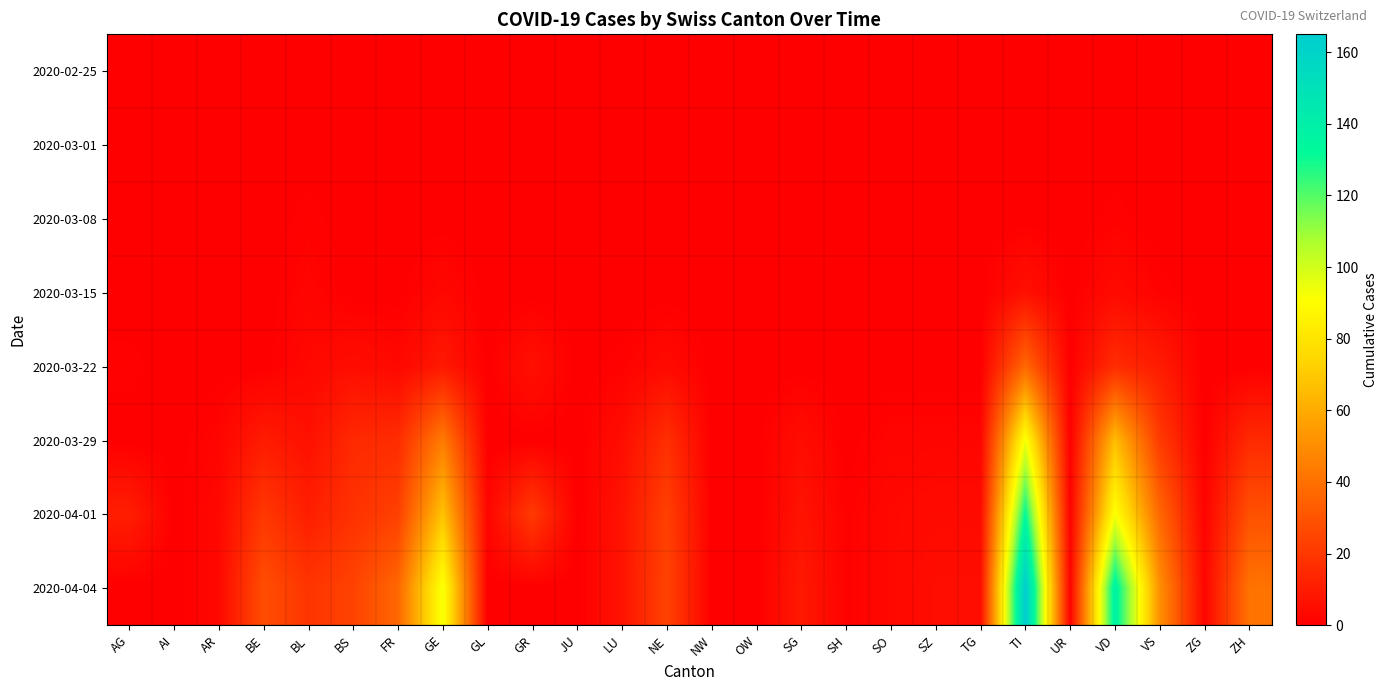

Reading left to right, list all the values displayed in this chart.

2020-02-25: AG=0	AI=0	AR=0	BE=0	BL=0	BS=0	FR=0	GE=0	GL=0	GR=0	JU=0	LU=0	NE=0	NW=0	OW=0	SG=0	SH=0	SO=0	SZ=0	TG=0	TI=0	UR=0	VD=0	VS=0	ZG=0	ZH=0
2020-03-01: AG=0	AI=0	AR=0	BE=0	BL=0	BS=0	FR=0	GE=0	GL=0	GR=0	JU=0	LU=0	NE=0	NW=0	OW=0	SG=0	SH=0	SO=0	SZ=0	TG=0	TI=0	UR=0	VD=0	VS=0	ZG=0	ZH=0
2020-03-08: AG=0	AI=0	AR=0	BE=0	BL=1	BS=0	FR=0	GE=0	GL=0	GR=0	JU=0	LU=0	NE=0	NW=0	OW=0	SG=0	SH=0	SO=0	SZ=0	TG=0	TI=0	UR=0	VD=1	VS=0	ZG=0	ZH=0
2020-03-15: AG=0	AI=0	AR=0	BE=0	BL=2	BS=0	FR=0	GE=3	GL=0	GR=0	JU=0	LU=0	NE=0	NW=0	OW=0	SG=0	SH=0	SO=0	SZ=0	TG=0	TI=6	UR=0	VD=4	VS=1	ZG=0	ZH=0
2020-03-22: AG=1	AI=0	AR=0	BE=0	BL=3	BS=5	FR=3	GE=9	GL=0	GR=6	JU=0	LU=1	NE=4	NW=0	OW=0	SG=0	SH=0	SO=0	SZ=0	TG=0	TI=37	UR=0	VD=16	VS=10	ZG=0	ZH=0
2020-03-29: AG=0	AI=0	AR=2	BE=10	BL=6	BS=15	FR=16	GE=44	GL=0	GR=0	JU=0	LU=5	NE=17	NW=0	OW=0	SG=5	SH=0	SO=2	SZ=2	TG=2	TI=93	UR=0	VD=66	VS=21	ZG=0	ZH=15
2020-04-01: AG=11	AI=0	AR=3	BE=20	BL=11	BS=18	FR=23	GE=68	GL=2	GR=21	JU=0	LU=7	NE=23	NW=0	OW=0	SG=7	SH=1	SO=3	SZ=4	TG=4	TI=132	UR=1	VD=92	VS=37	ZG=1	ZH=29
2020-04-04: AG=0	AI=0	AR=3	BE=28	BL=19	BS=24	FR=37	GE=93	GL=0	GR=0	JU=0	LU=7	NE=24	NW=0	OW=0	SG=9	SH=1	SO=3	SZ=5	TG=5	TI=165	UR=1	VD=138	VS=51	ZG=2	ZH=41